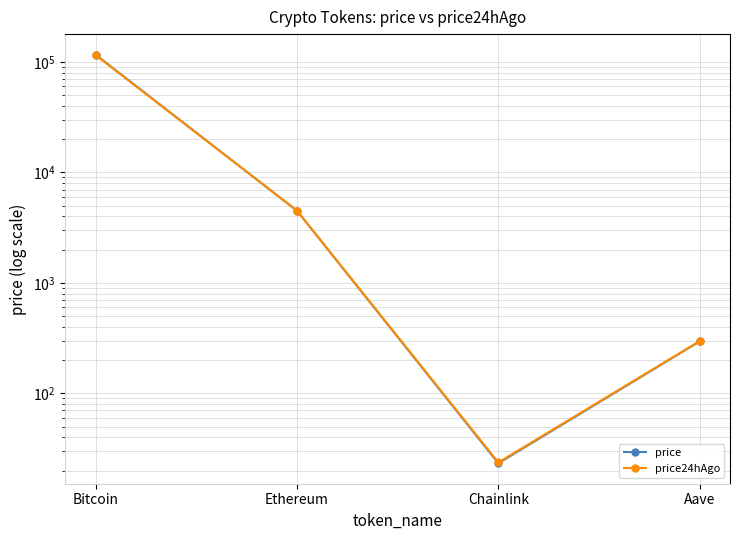

What is the label of the 4th point from the left?

Aave